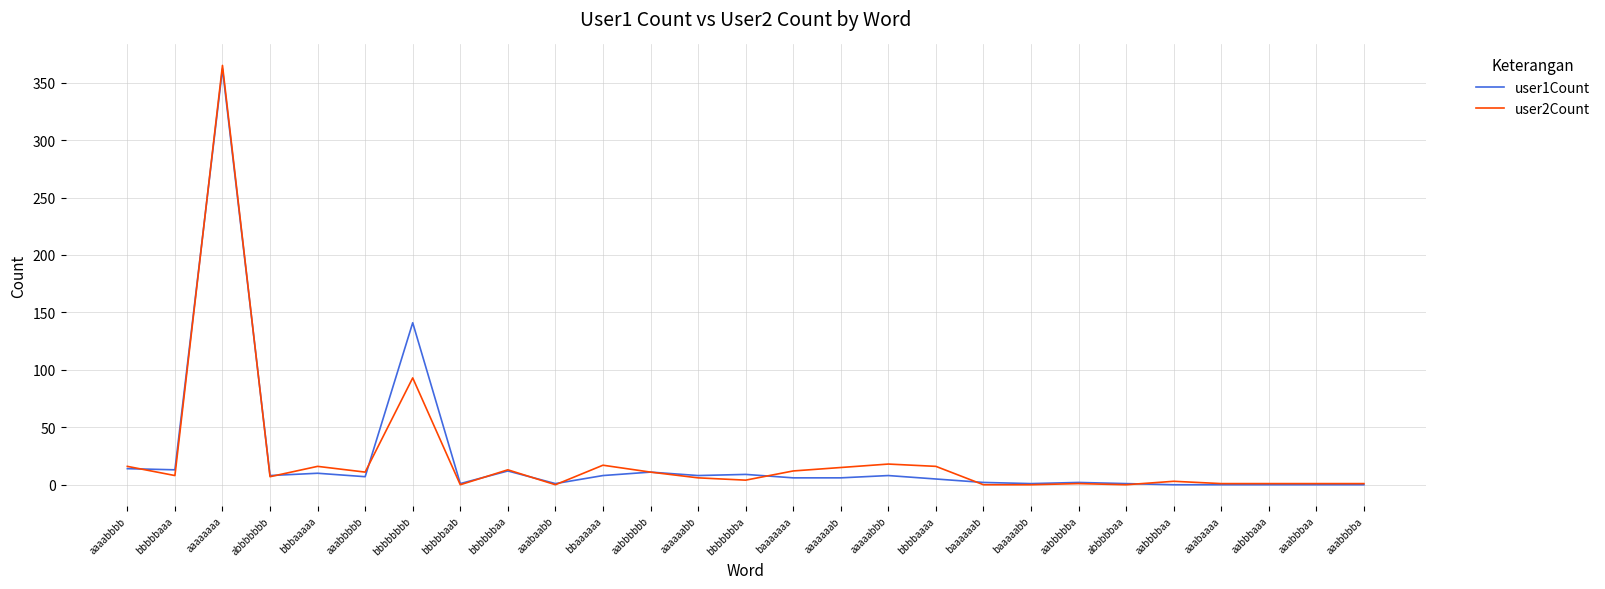

What is the sum of all user2Count values?

636